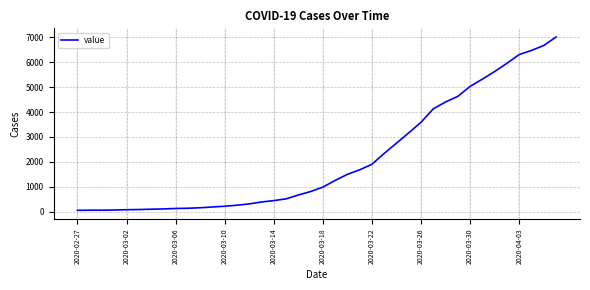

What is the difference between the maximum and minimum values?

6939